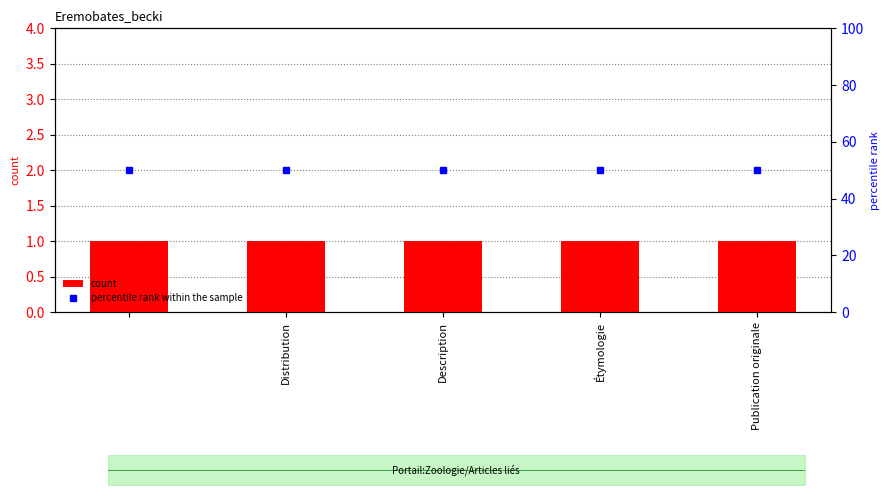

Read the percentile rank within the sample value at Étymologie.

50